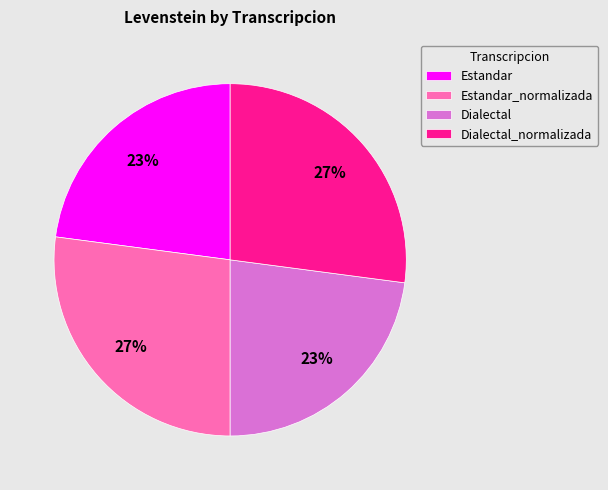

How many slices are in this pie chart?

4